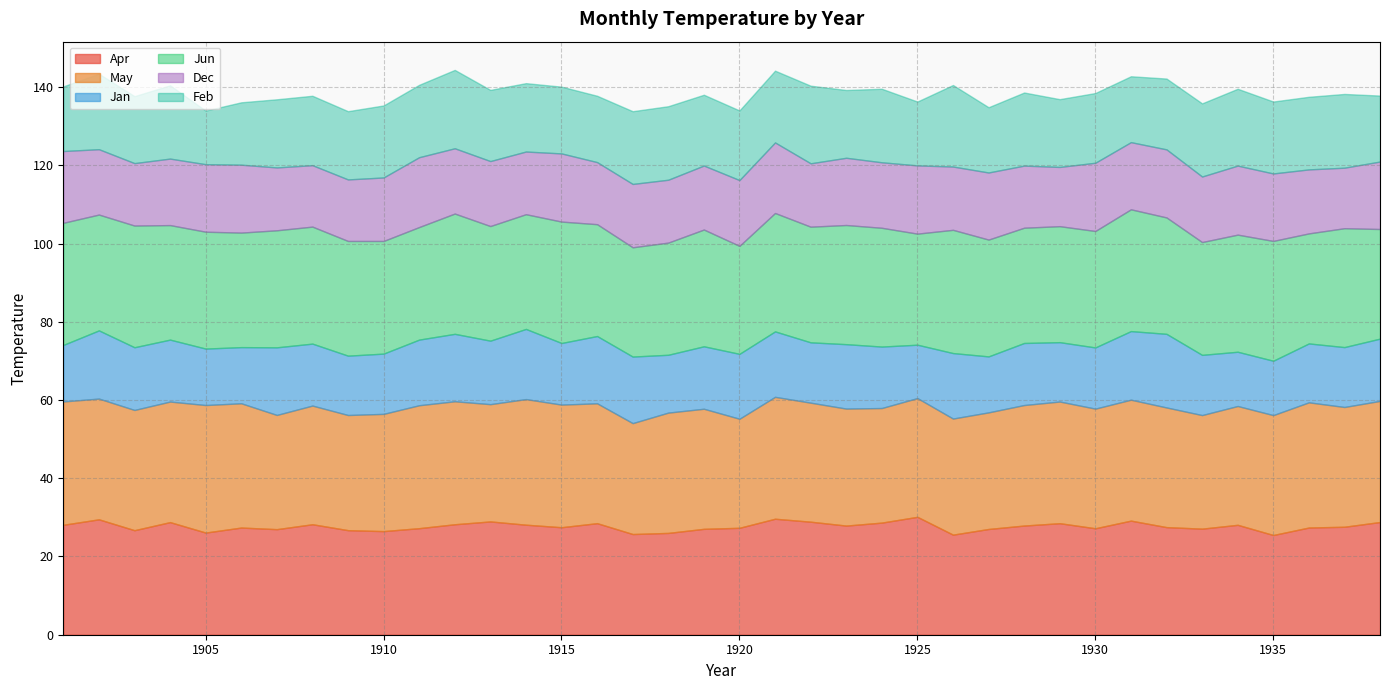

What is the minimum value shown in the chart?

13.6